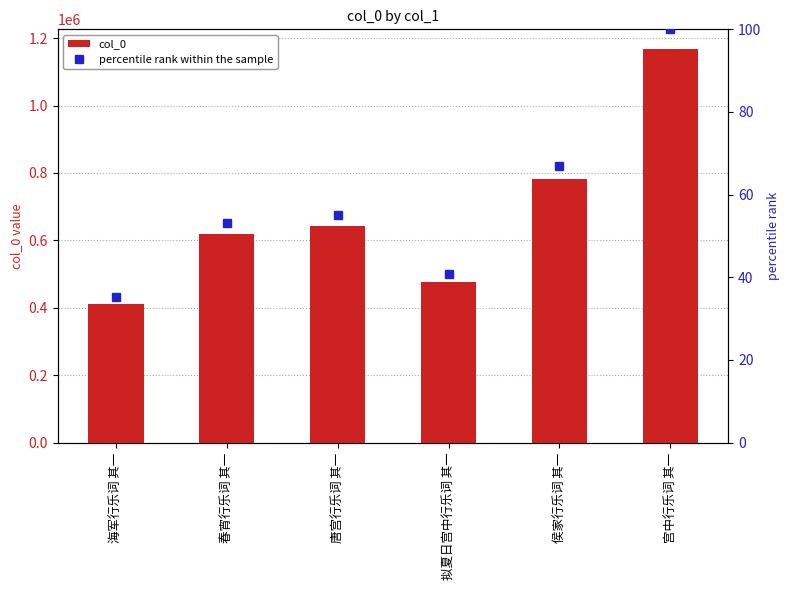

List the series in order of their overall mean, lowest first.

percentile rank within the sample, col_0